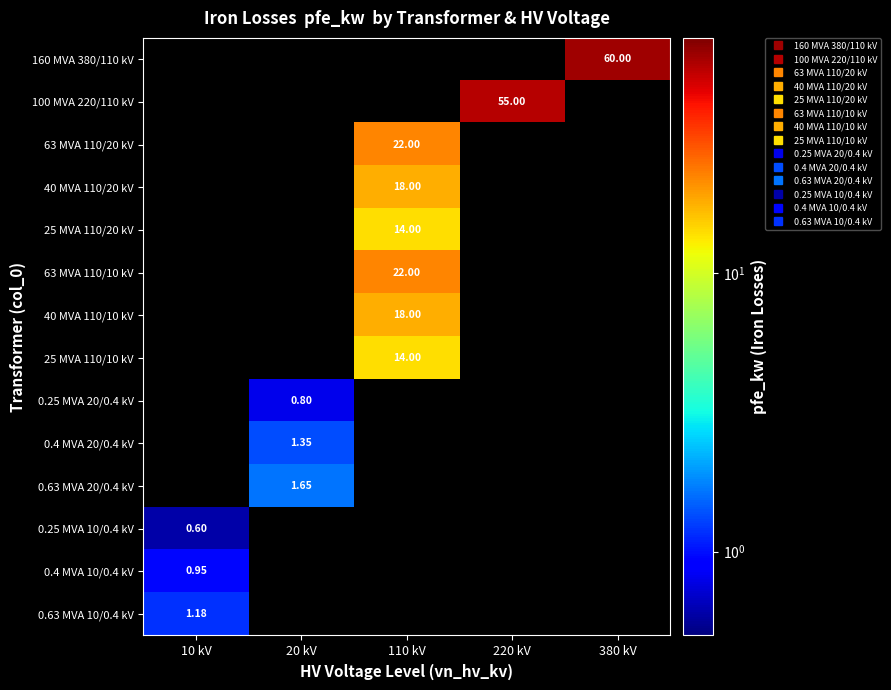

Count the number of data series in this chart.

14